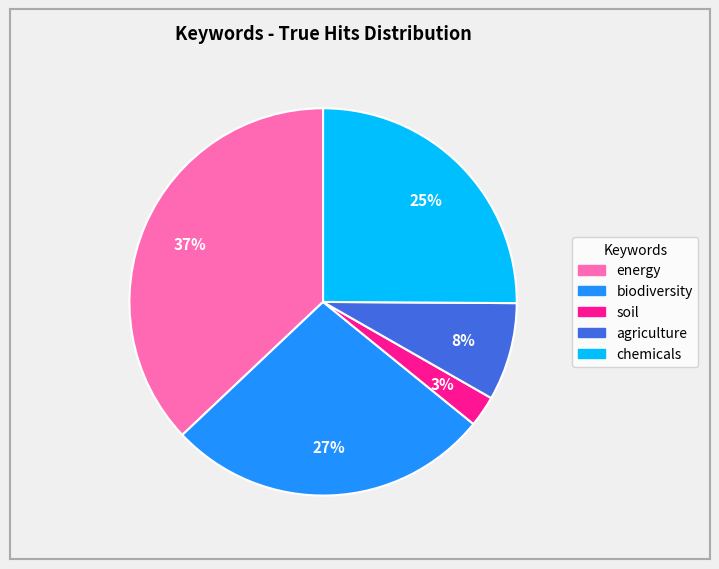

How many segments does this pie chart have?

5